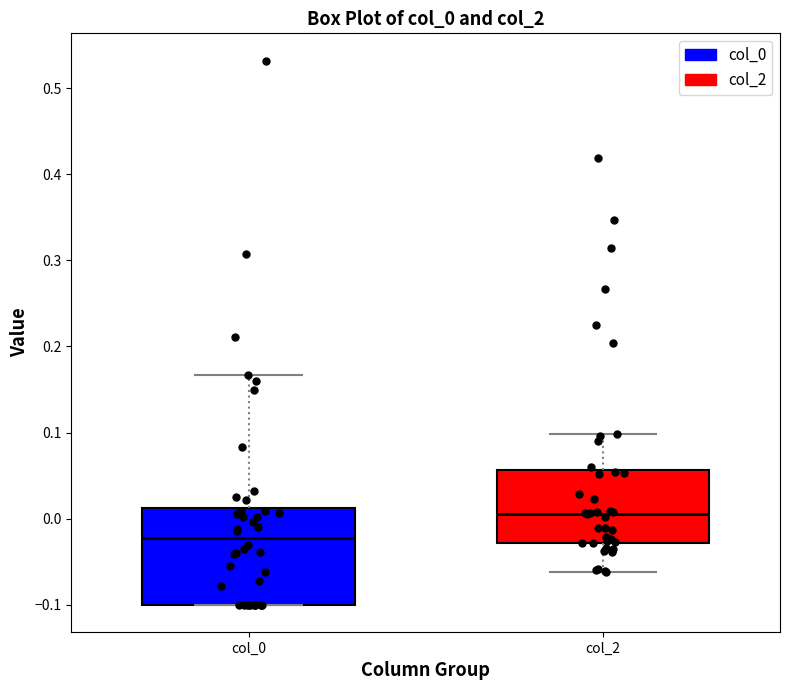

Reading left to right, read every box against the y-axis: the position of its median line, the range the box covers, and the ends of its whiskers. The values are not printed on the chart, so give them approximately, as read against the axis.

col_0: median -0.02, box -0.10 to 0.01, whiskers -0.10 to 0.17
col_2: median 0.01, box -0.03 to 0.06, whiskers -0.06 to 0.10